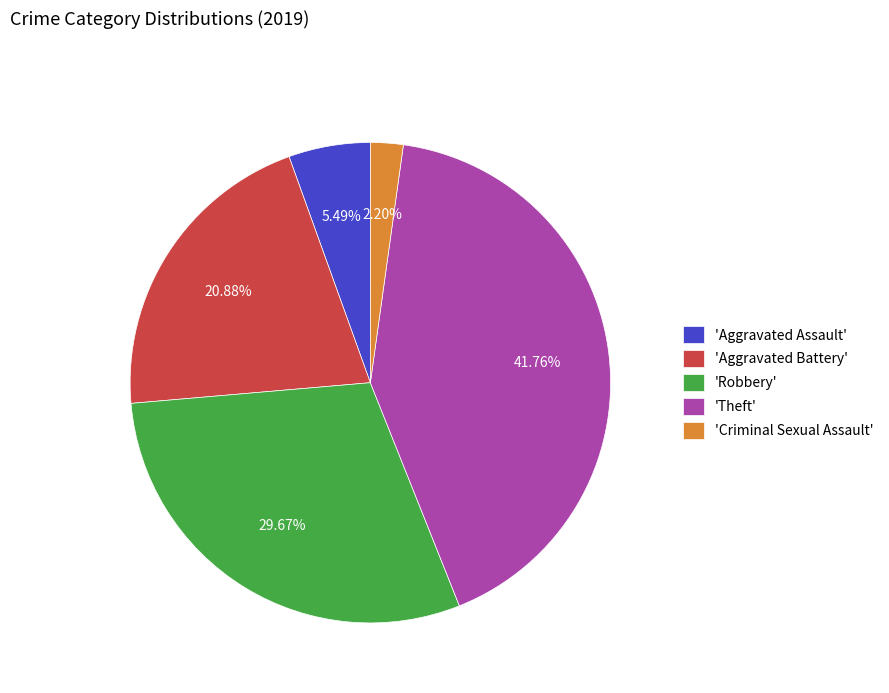

Between 'Criminal Sexual Assault' and 'Aggravated Battery', which is larger?

'Aggravated Battery'